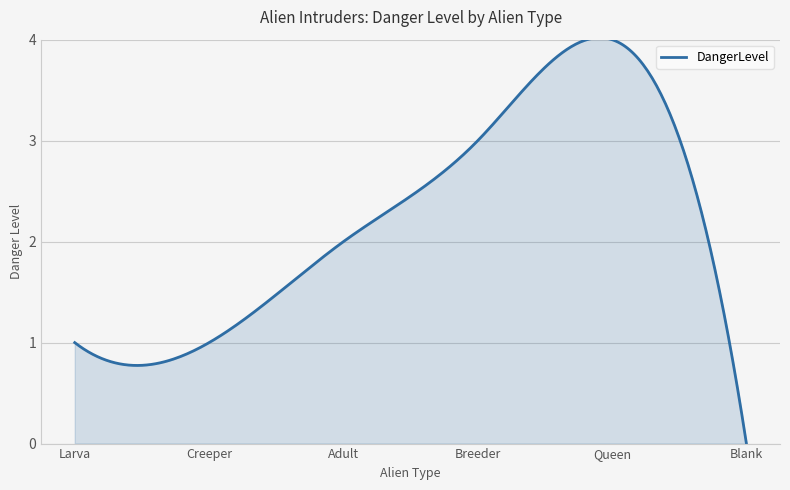

Where does the data first go above 2?

Breeder